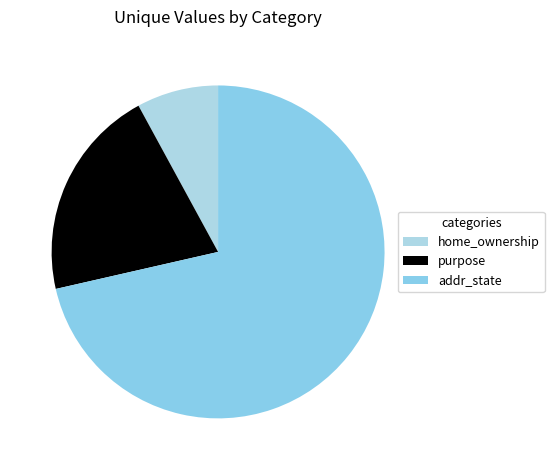

The purpose slice represents 21% of the pie. True or false?

True